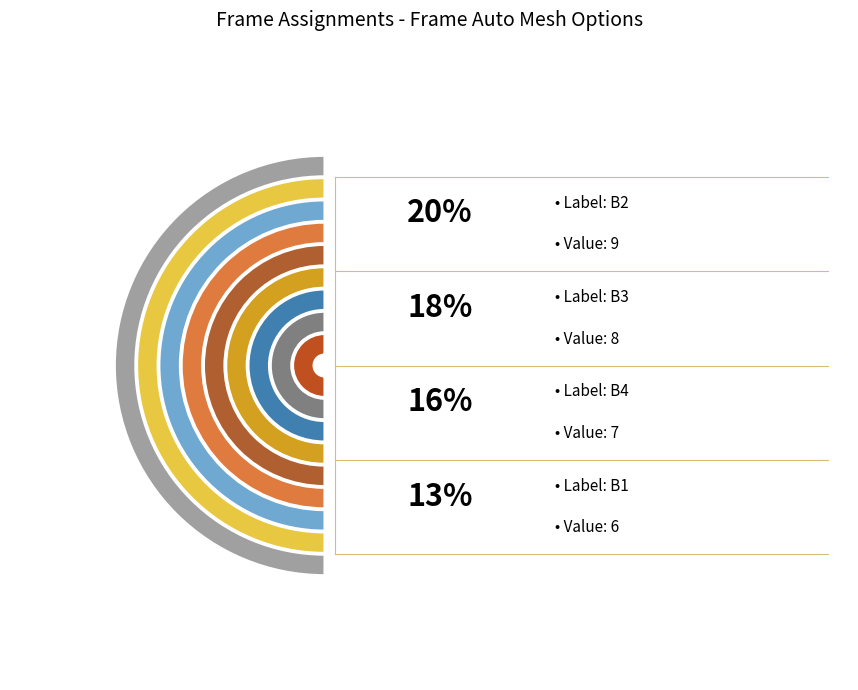

How many slices are in this pie chart?

9